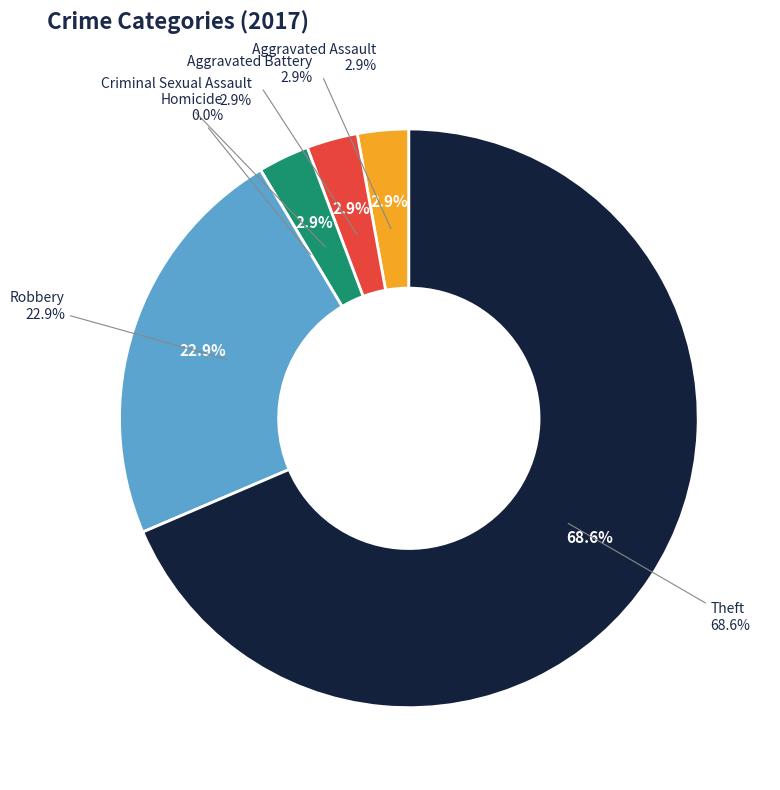

Which slice is the smallest?

Homicide